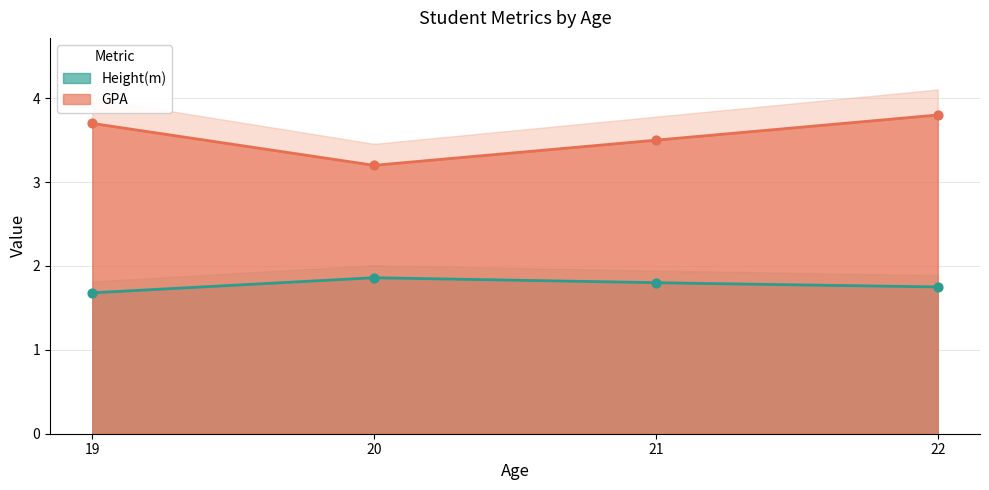

What are all the series names shown in the legend?

Height(m), GPA